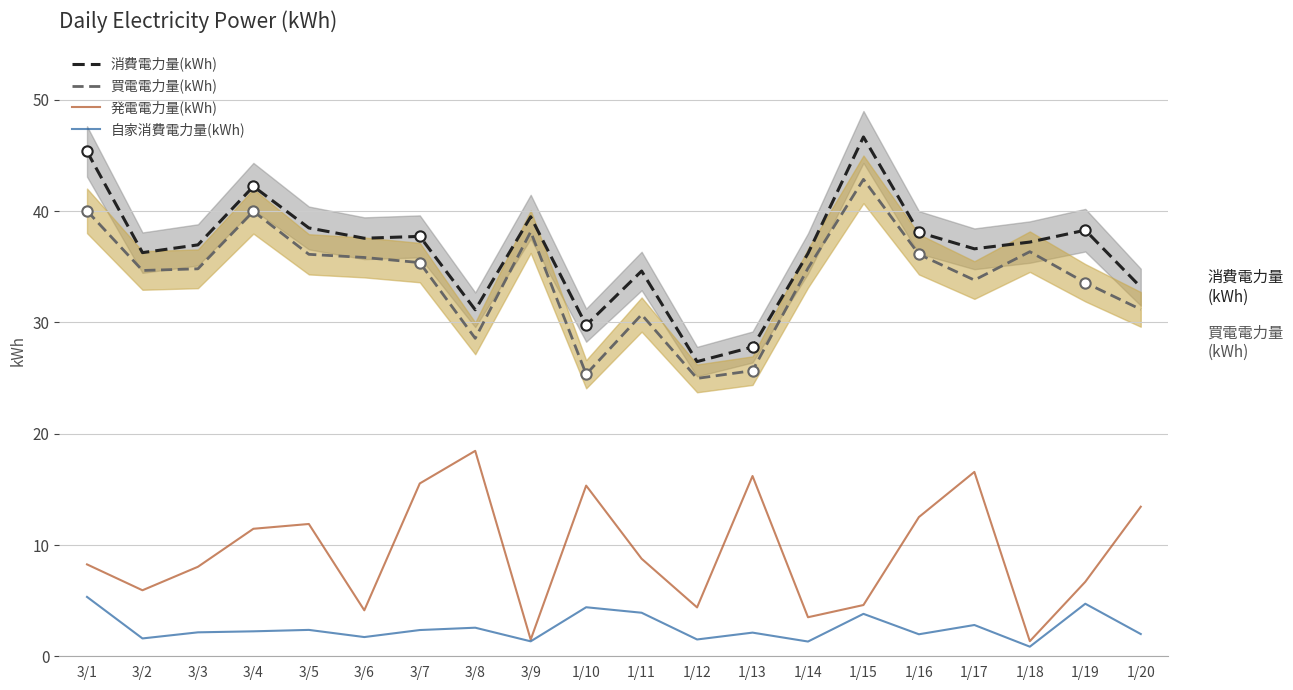

What are all the series names shown in the legend?

消費電力量(kWh), 買電電力量(kWh), 発電電力量(kWh), 自家消費電力量(kWh)